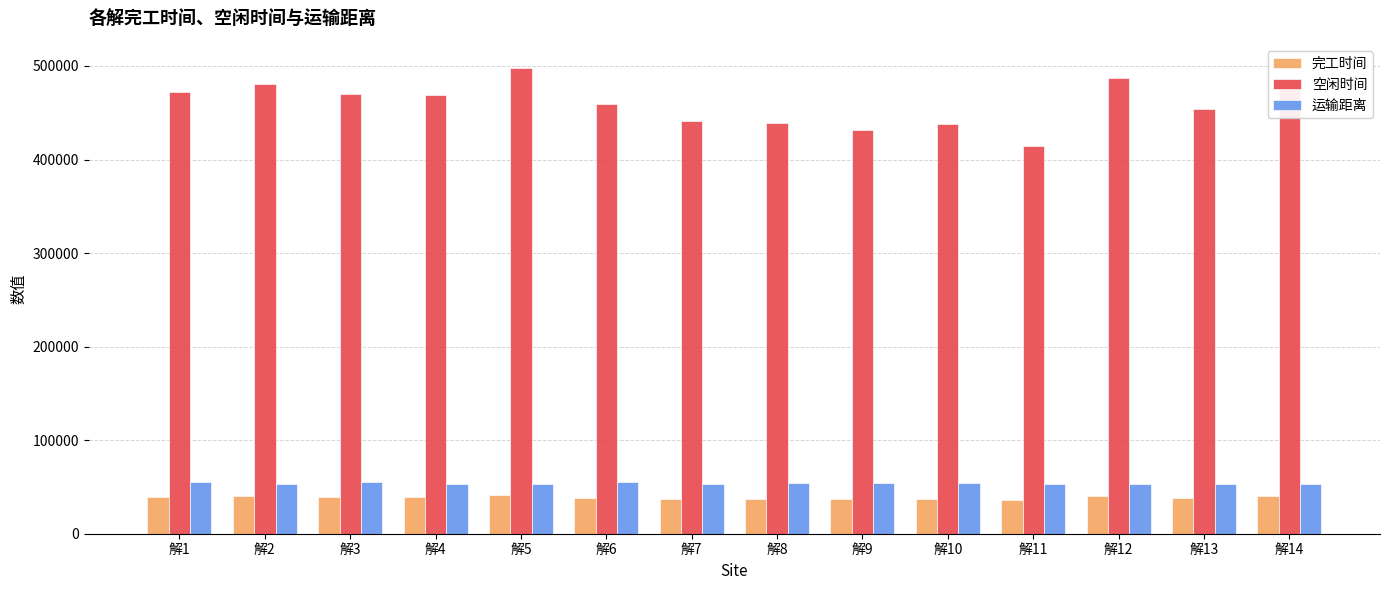

What is the minimum value shown in the chart?

35543.3